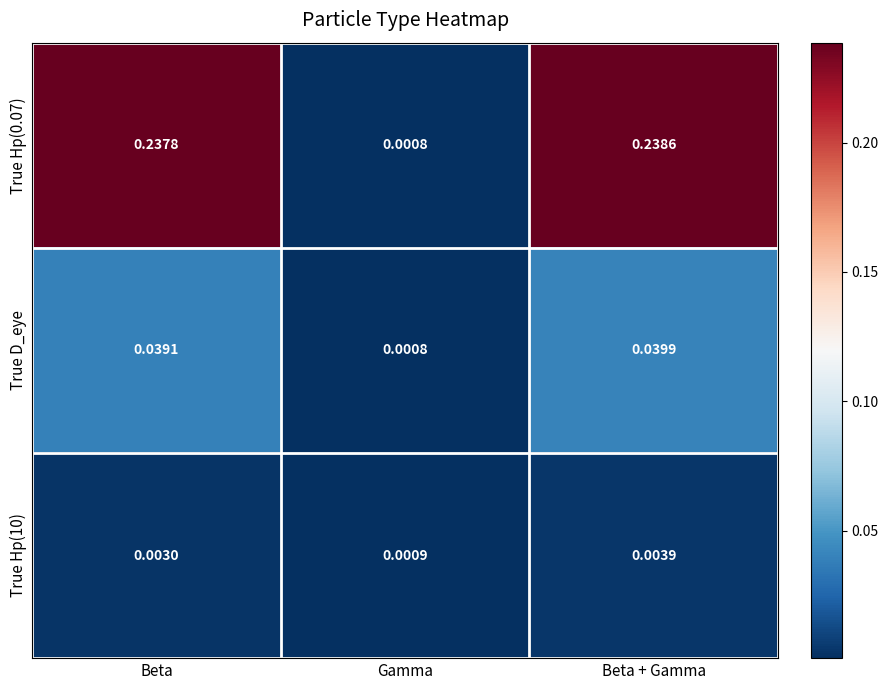

At which label is True Hp(10) closest to 0?

Gamma